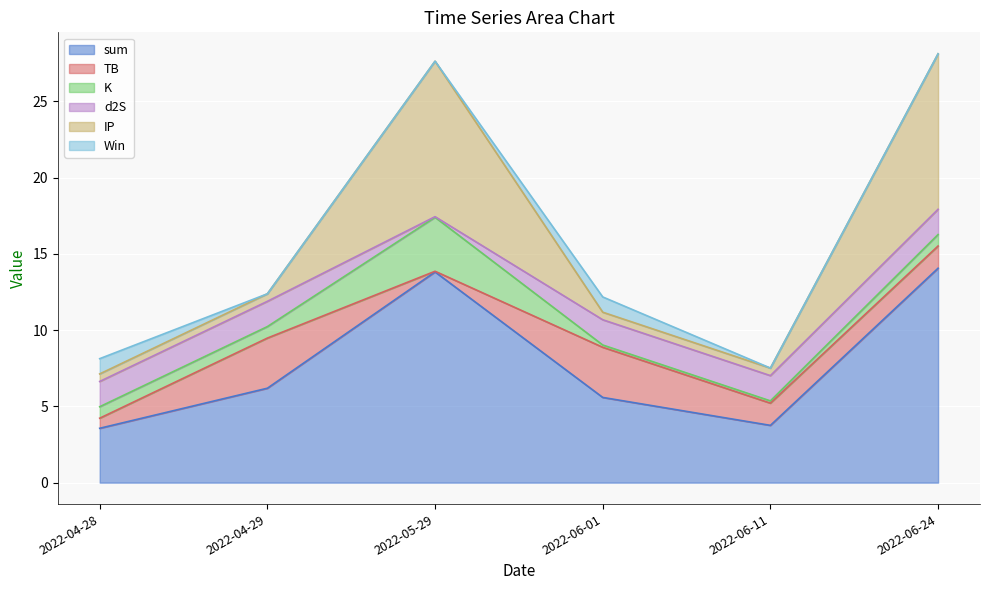

What is the average value of the Win series?

0.3